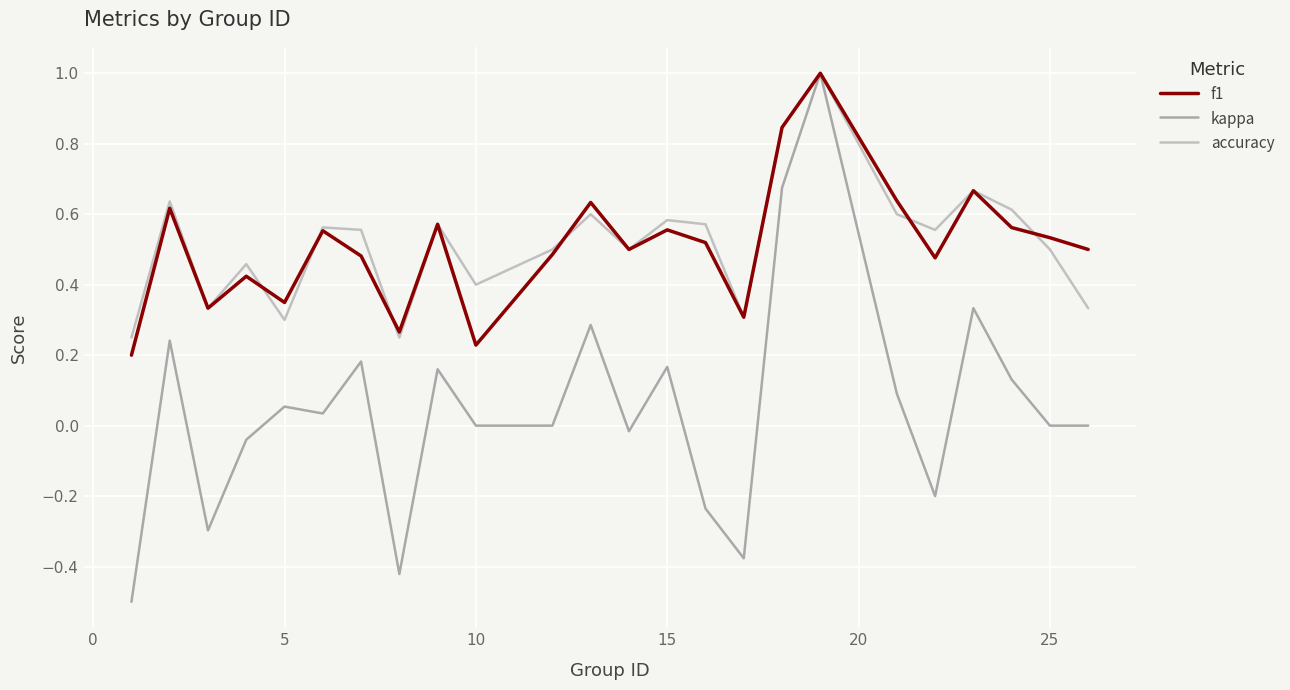

What is the greatest value displayed?

1.0